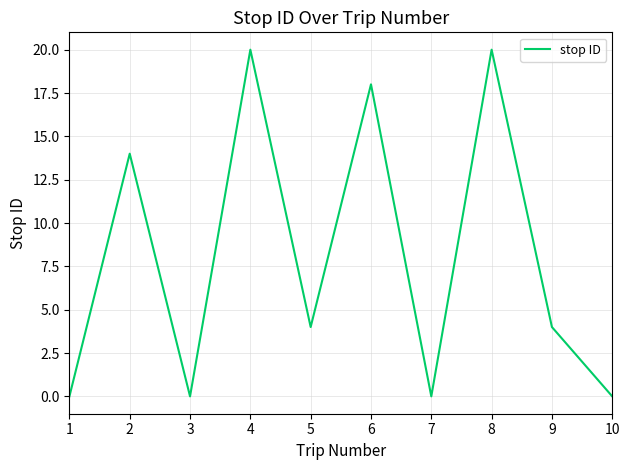

Which has a higher value, 5 or 6?

6